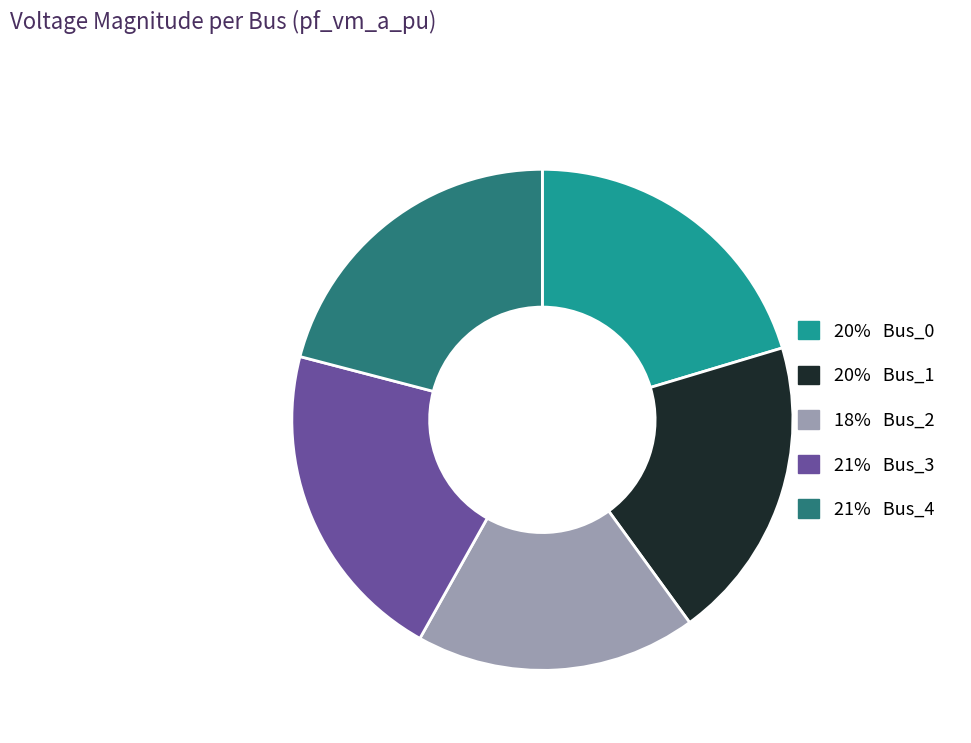

Which category has the smallest portion of the pie?

18% Bus_2